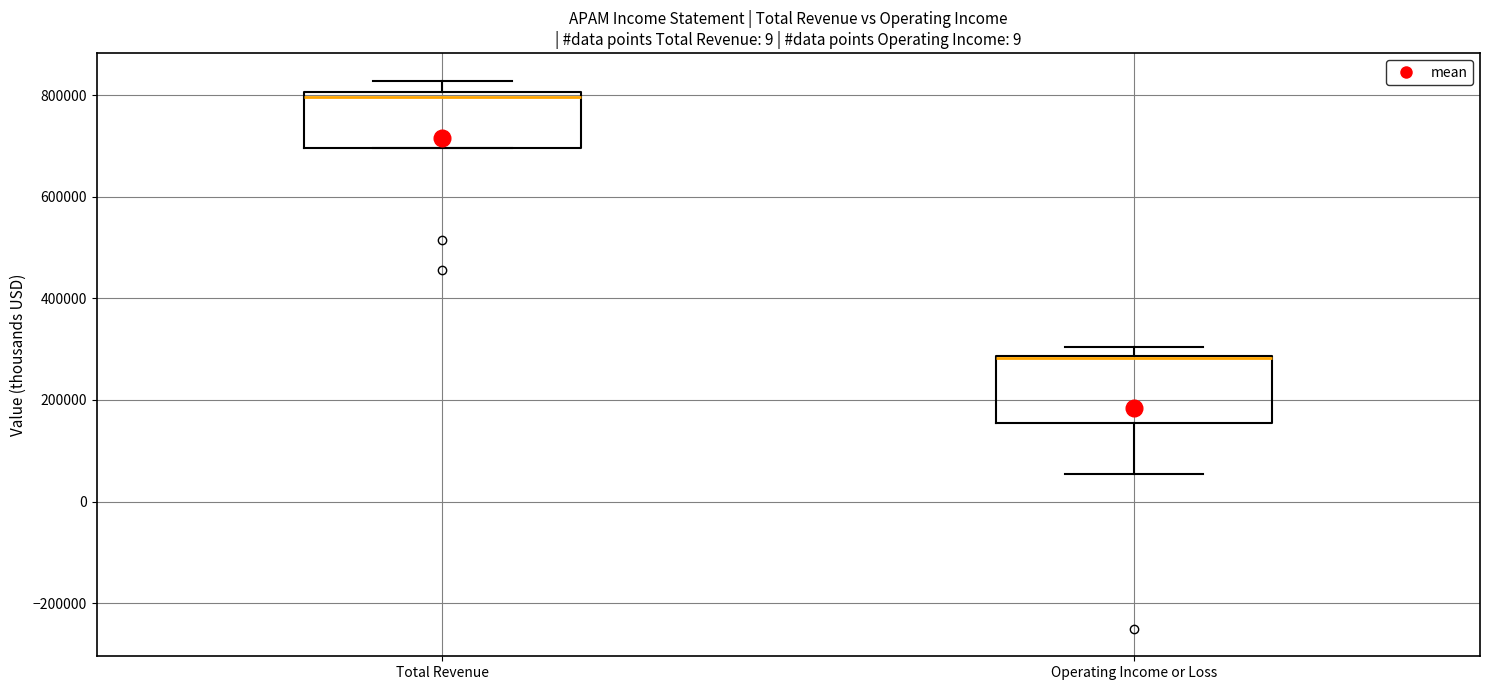

Reading left to right, transcribe this box plot: for each box, give where its median line is, the range the box spans, and where its two whiskers end, as read against the y-axis. The values are not printed on the chart, so give them approximately, as read against the axis.

Total Revenue: median 800000 (just below the box's upper edge), box 700000 to 800000, whiskers 700000 to 820000
Operating Income or Loss: median 280000 (drawn on the box's upper edge), box 160000 to 280000, whiskers 60000 to 300000